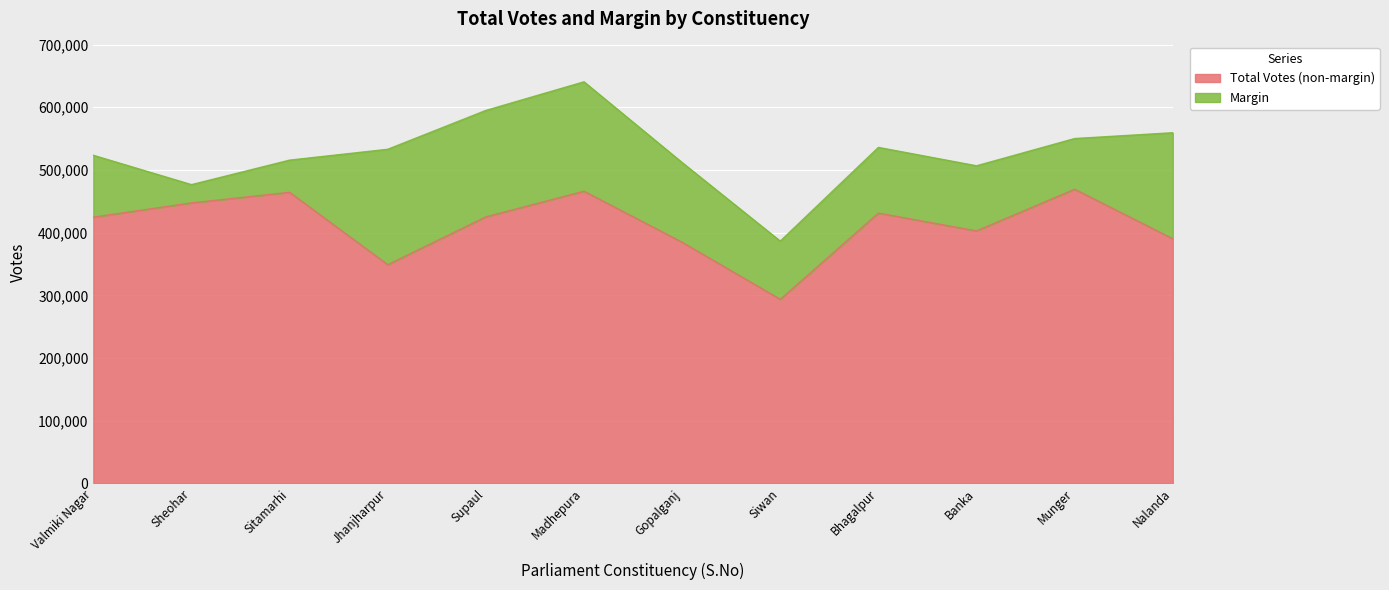

Count the number of values greater than 533032.

5